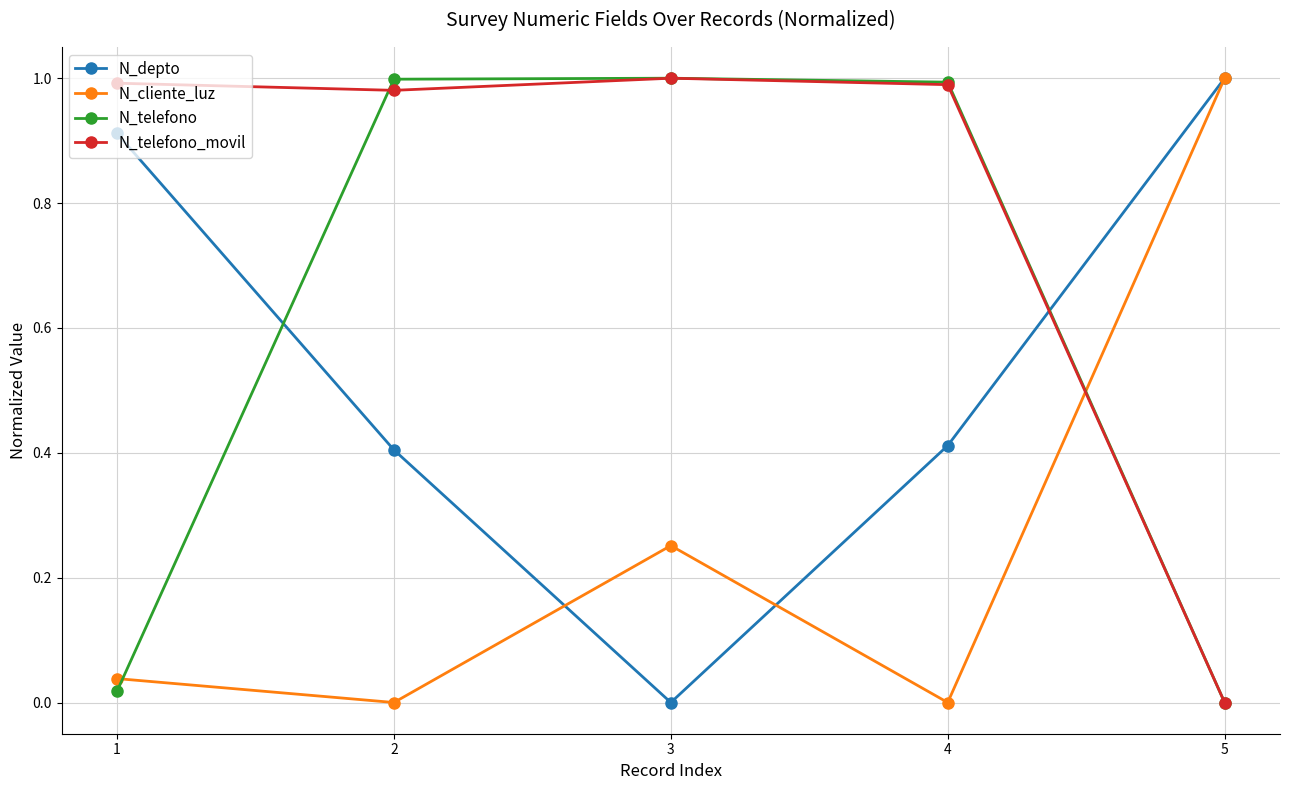

What is the total value across all series at 4?

2.4